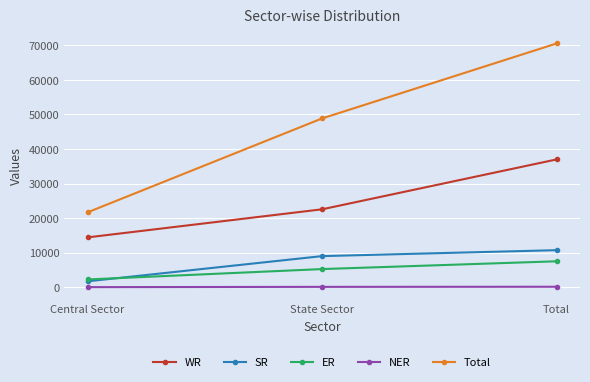

How many lines are shown in the chart?

5